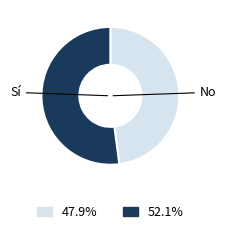

Does any single category account for the majority?

Yes